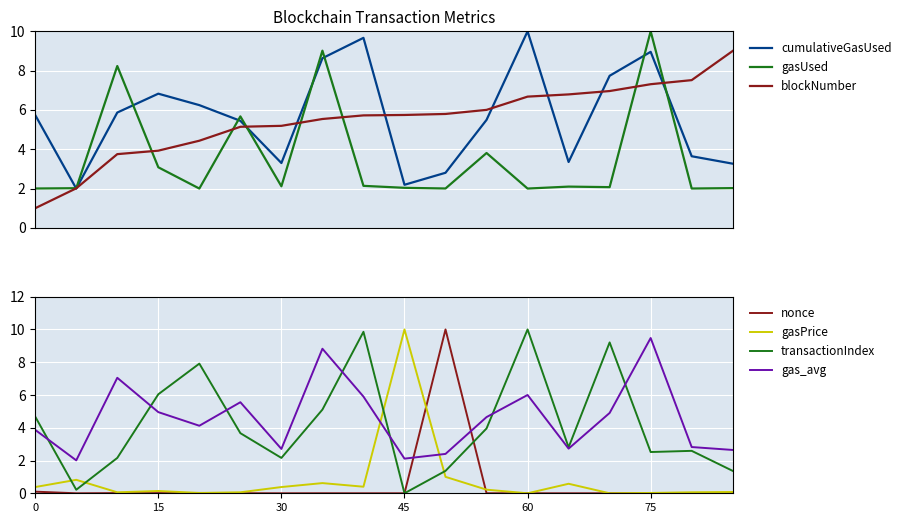

Read the cumulativeGasUsed value at 85.

3.3